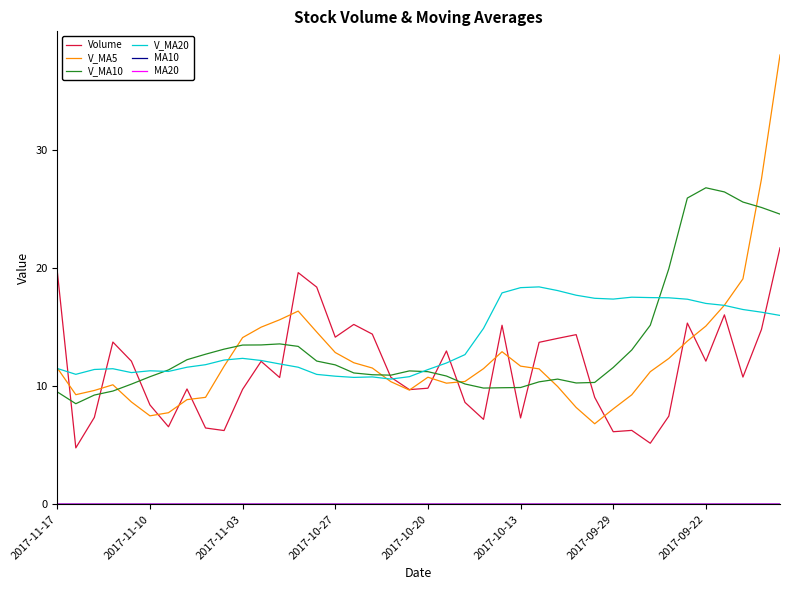

Which series has the widest spread of values?

V_MA5